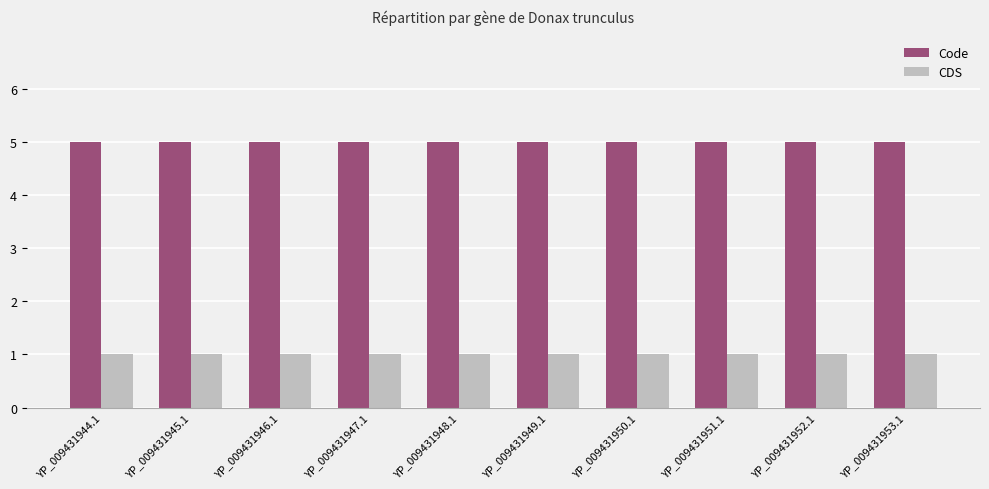

Does the chart contain stacked bars?

No